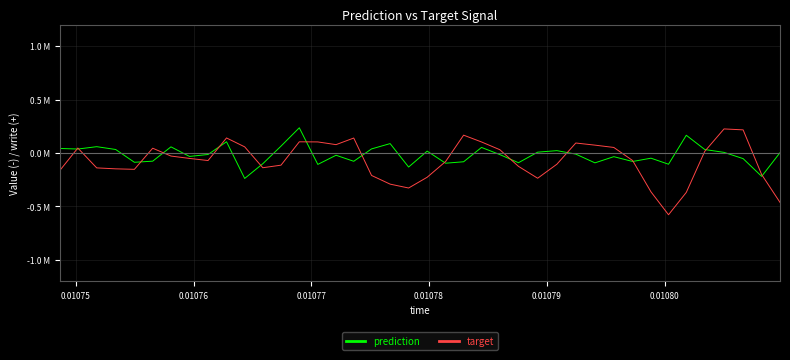

Does the chart have visible grid lines?

Yes